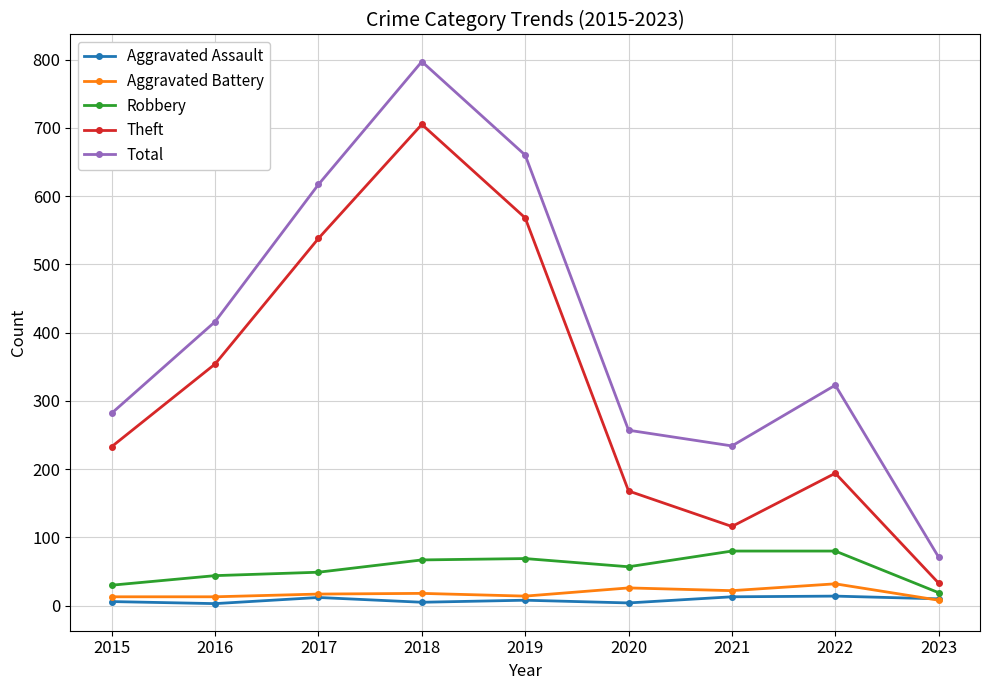

At how many categories does at least one series exceed 780?

1